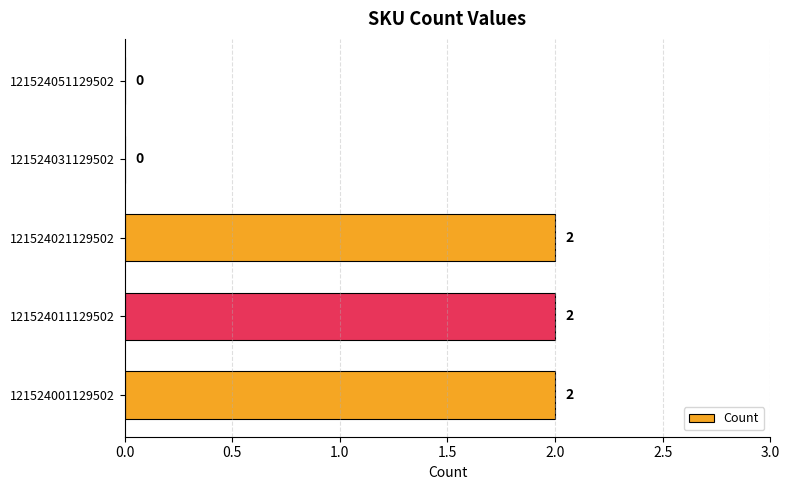

What is the sum of all values?

6